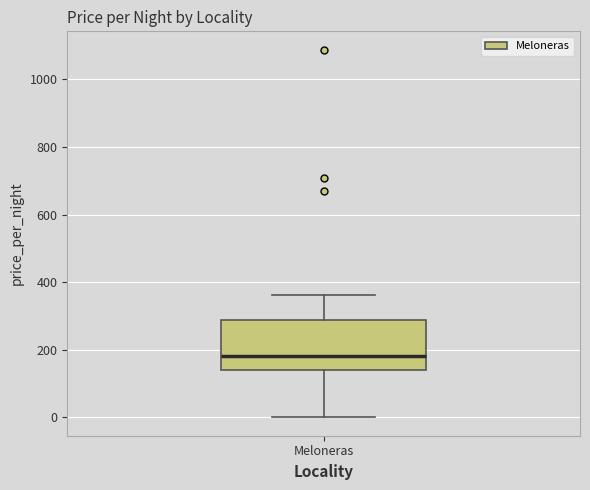

Transcribe this box plot: give where the median line is, the range the box spans, and where the two whiskers end, as read against the y-axis. The values are not printed on the chart, so give them approximately, as read against the axis.

median 180, box 140 to 280, whiskers 0 to 360